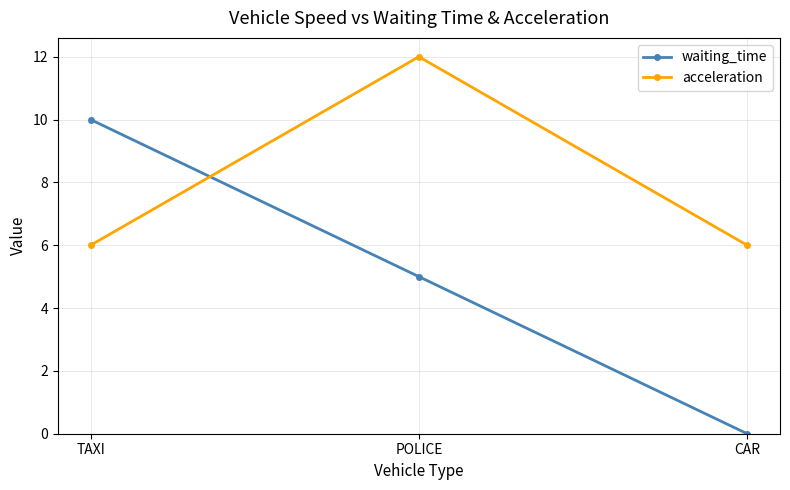

At which category is the sum across all series the highest?

POLICE